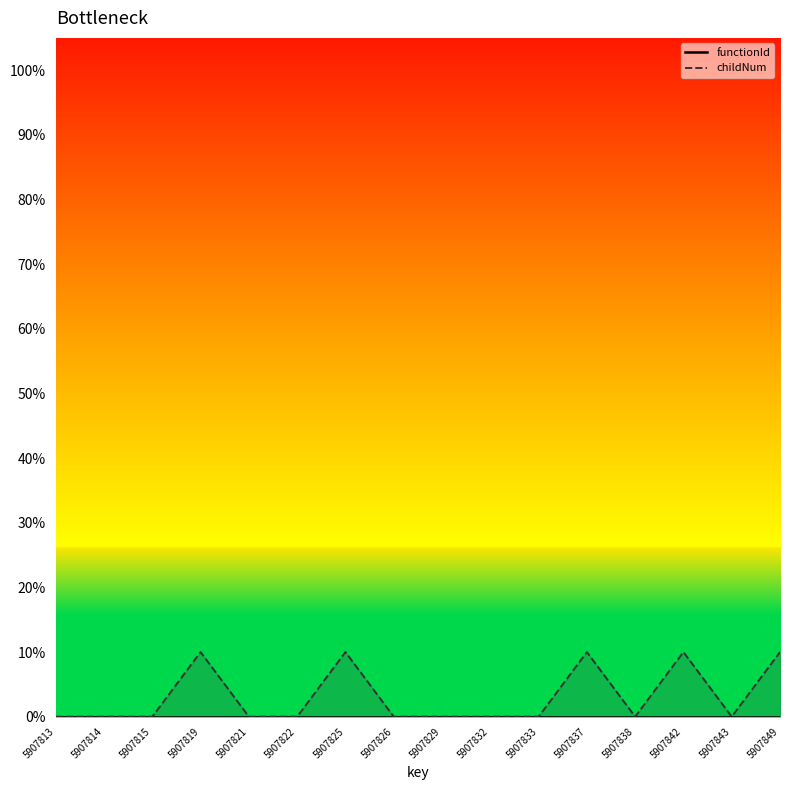

Reading left to right, transcribe all the data shown in this chart.

functionId: 5907813=0	5907814=0	5907815=0	5907819=0	5907821=0	5907822=0	5907825=0	5907826=0	5907829=0	5907832=0	5907833=0	5907837=0	5907838=0	5907842=0	5907843=0	5907849=0
childNum: 5907813=0	5907814=0	5907815=0	5907819=10	5907821=0	5907822=0	5907825=10	5907826=0	5907829=0	5907832=0	5907833=0	5907837=10	5907838=0	5907842=10	5907843=0	5907849=10